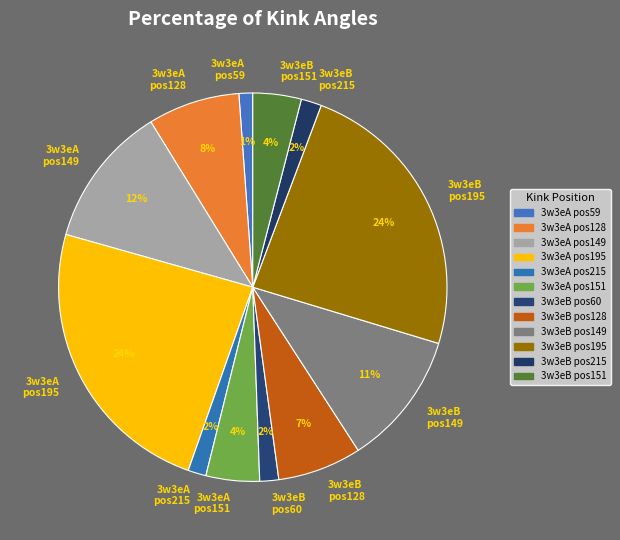

Between 3w3eB pos195 and 3w3eA pos215, which is larger?

3w3eB pos195